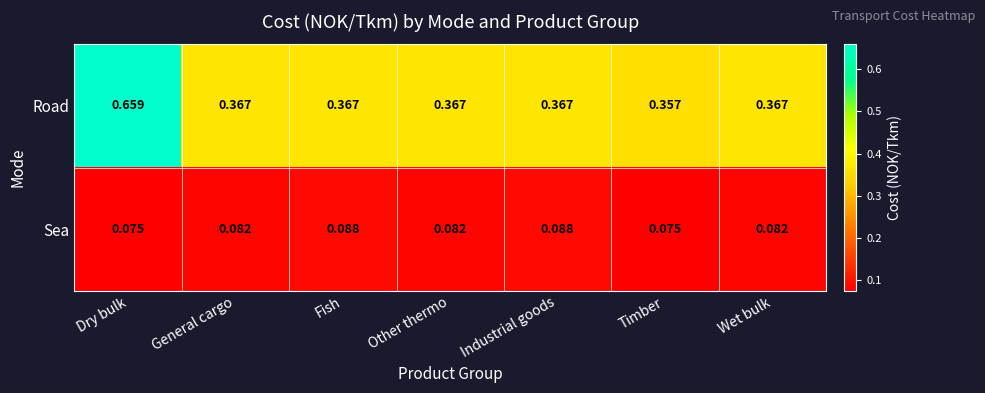

Rank the series by their average value, from lowest to highest.

Sea, Road